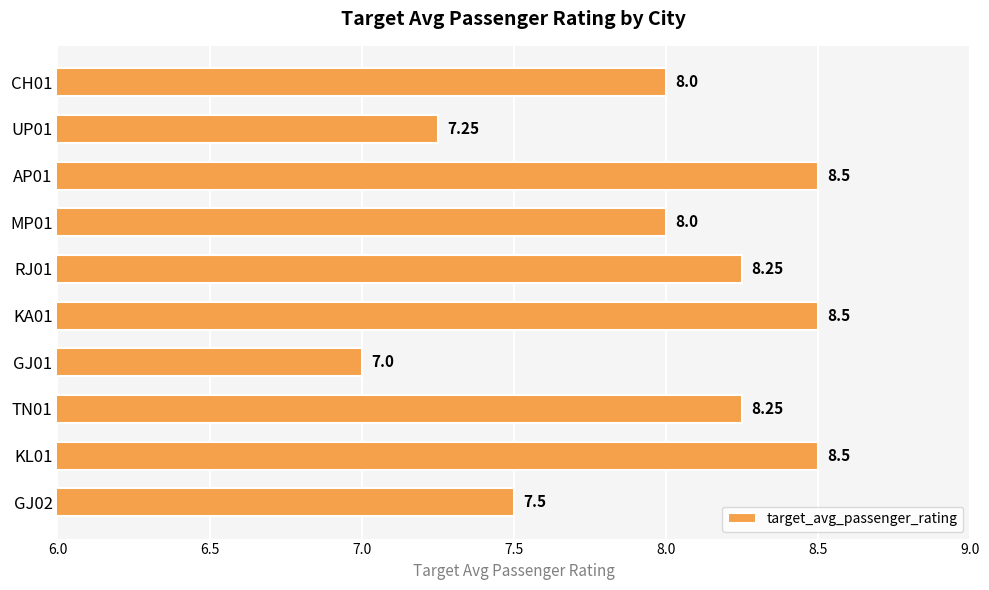

Which has a higher value, TN01 or GJ02?

TN01